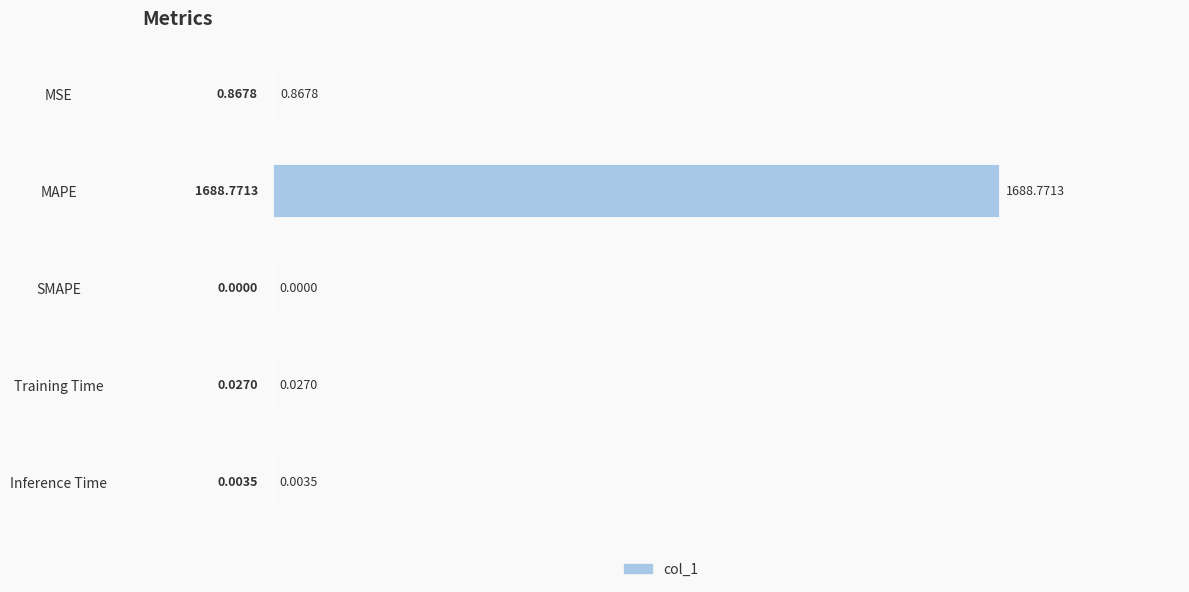

What is the change in value from MSE to Inference Time?

-0.9